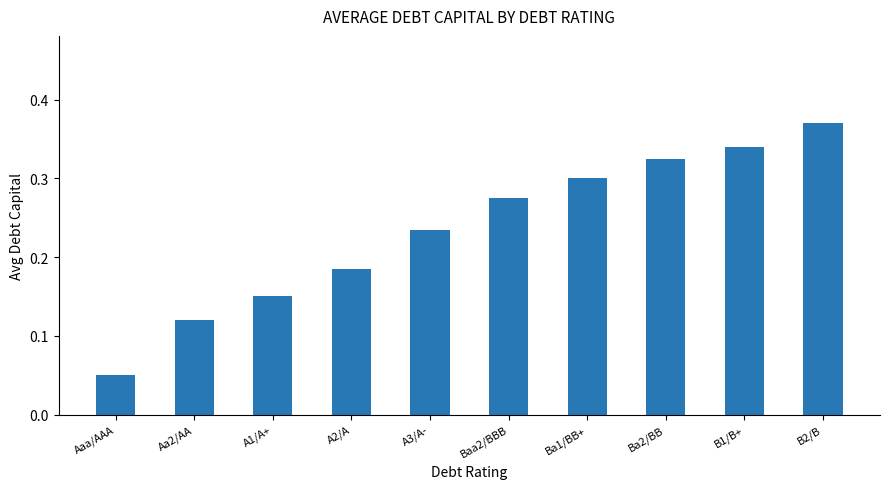

Which category has the highest value across all series?

B2/B